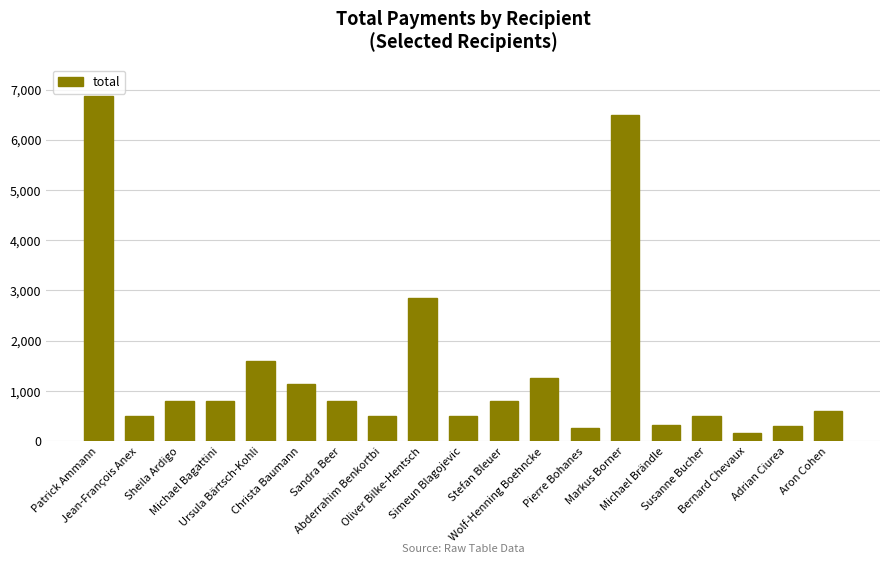

Does the chart contain any negative values?

No